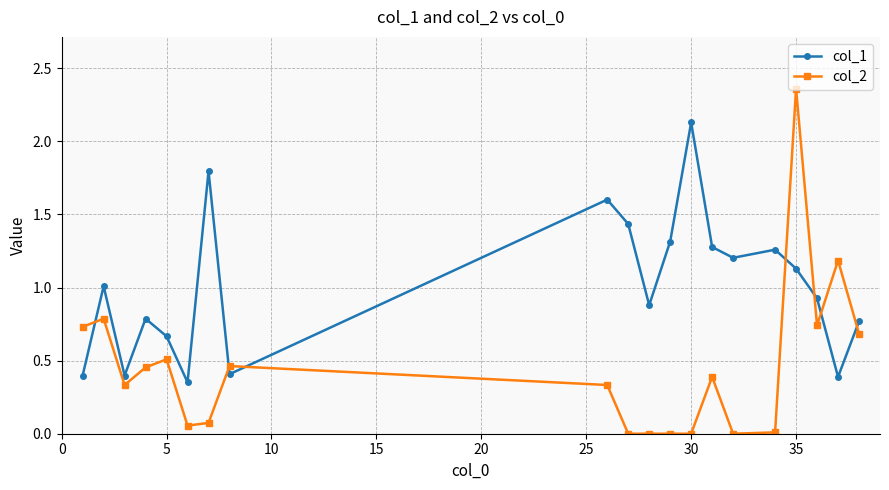

What is the sum of all col_1 values?

20.1